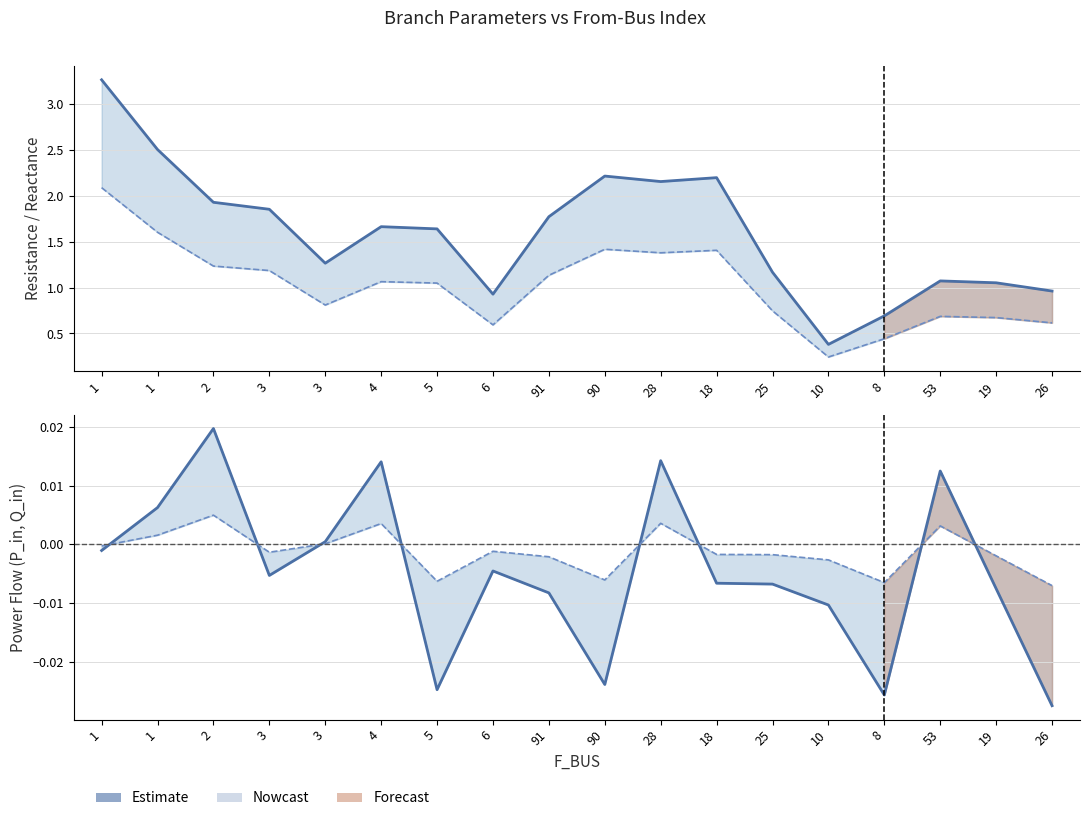

Rank the categories by BR_R (smoothed) value from highest to lowest.

1, 1, 90, 18, 28, 2, 3, 91, 4, 5, 3, 25, 53, 19, 26, 6, 8, 10